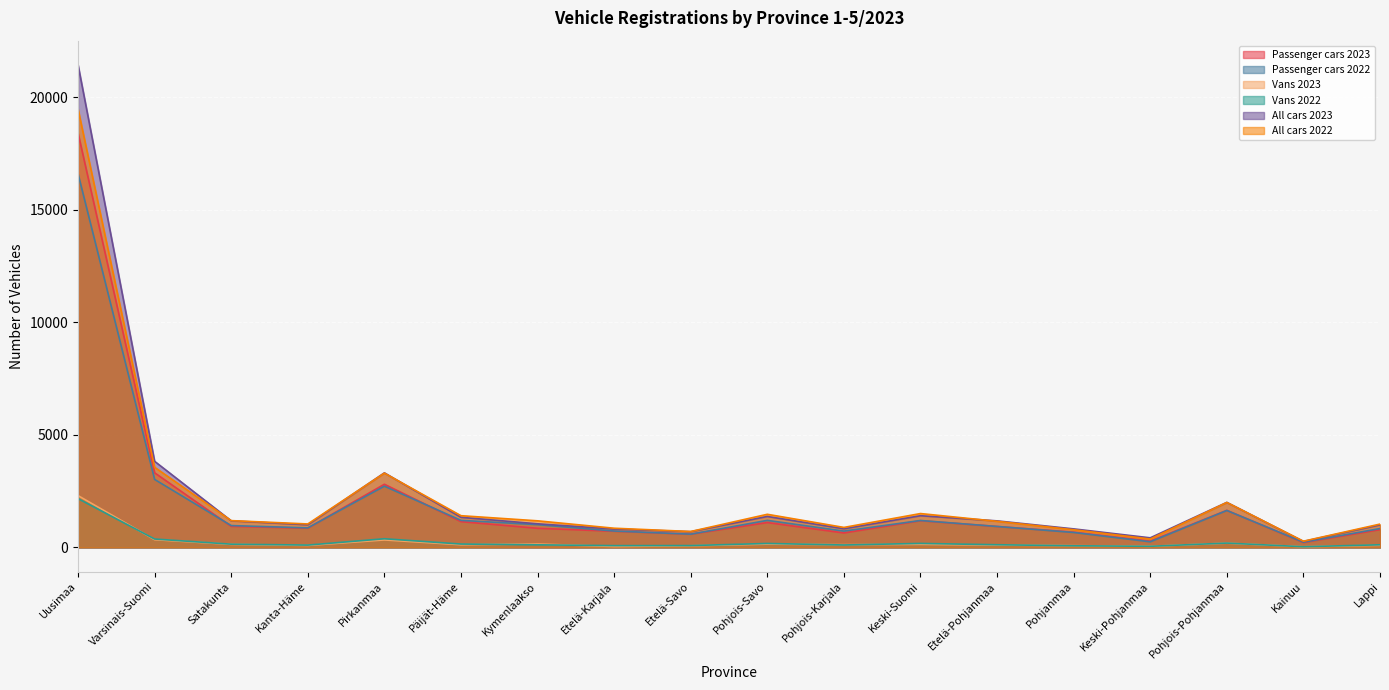

True or false: Vans 2022 has more than 2 interior local peaks.

True